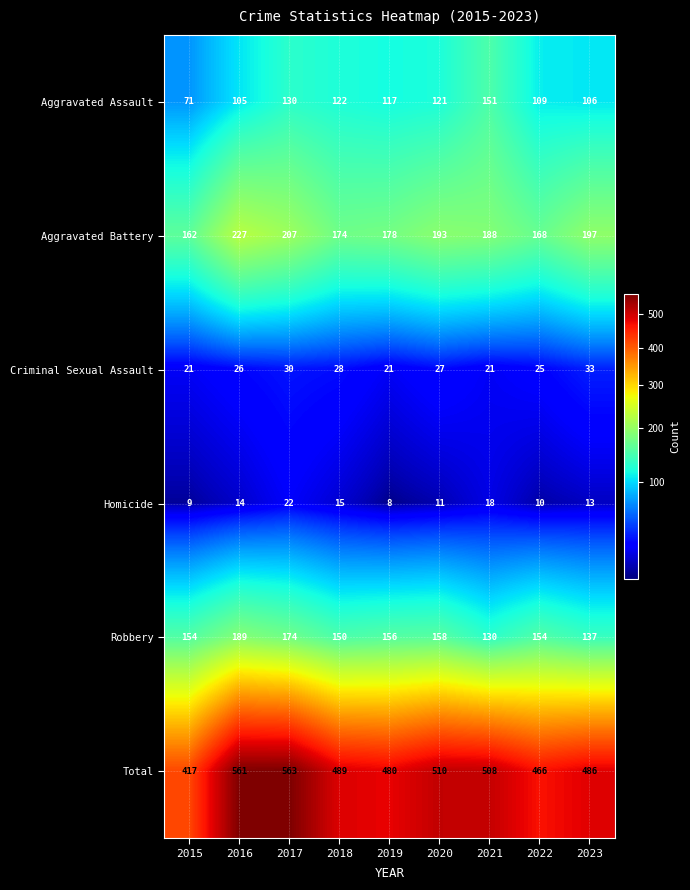

Is it true that Robbery equals 130 at 2021?

True